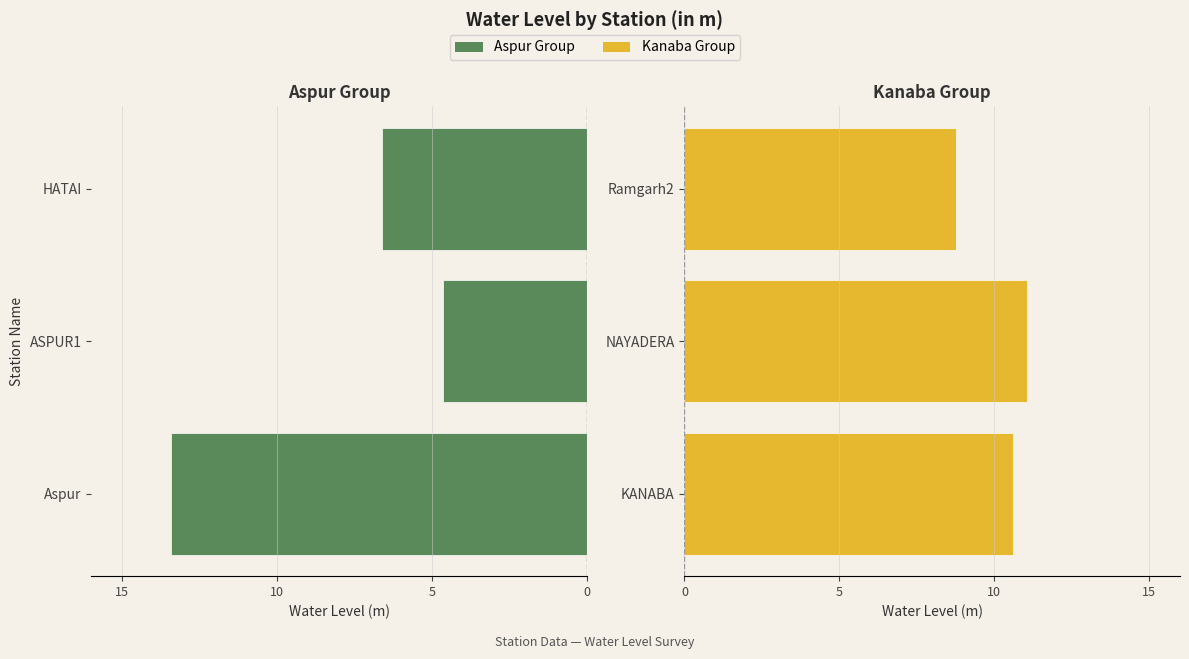

How many values in the Kanaba Group series are below 10?

1